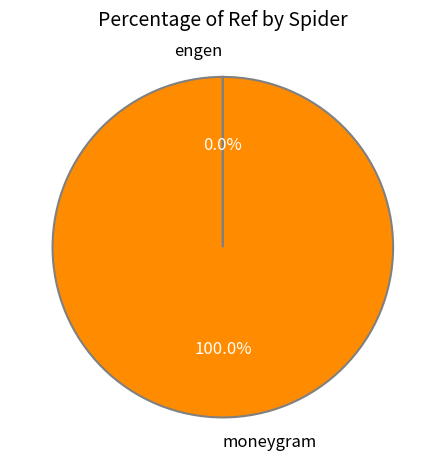

To the nearest percent, what is the average slice percentage?

50%